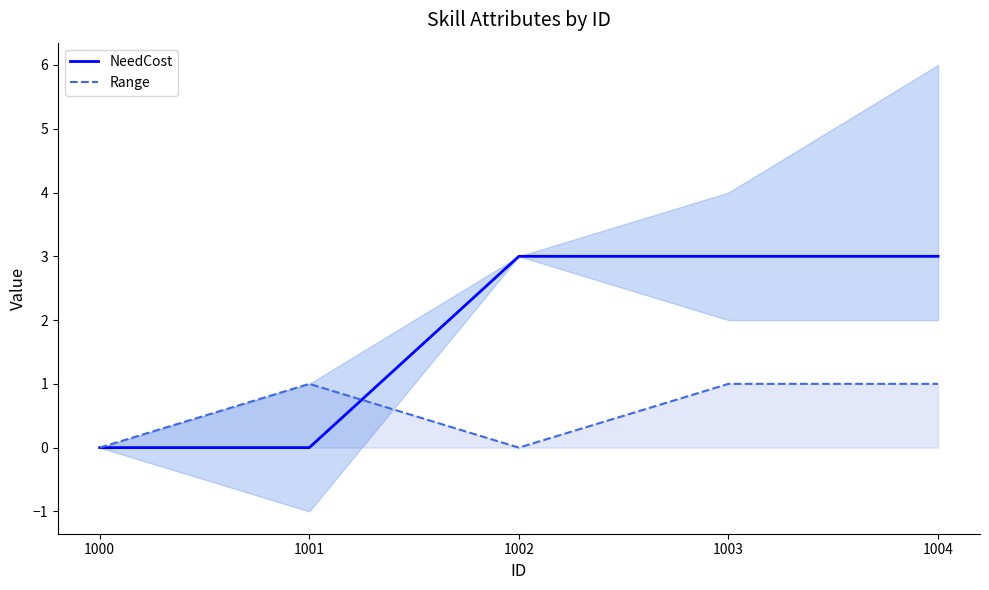

What is the maximum value for Range?

1